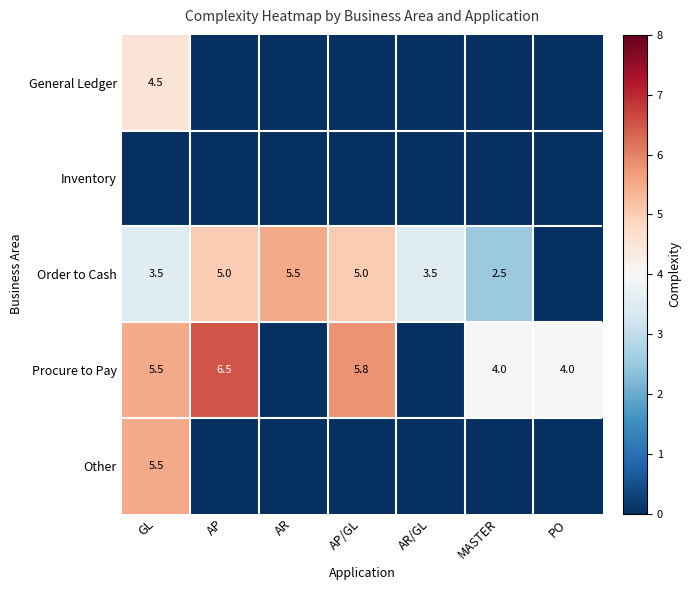

True or false: Order to Cash has a value of 3.4 at AP/GL.

False